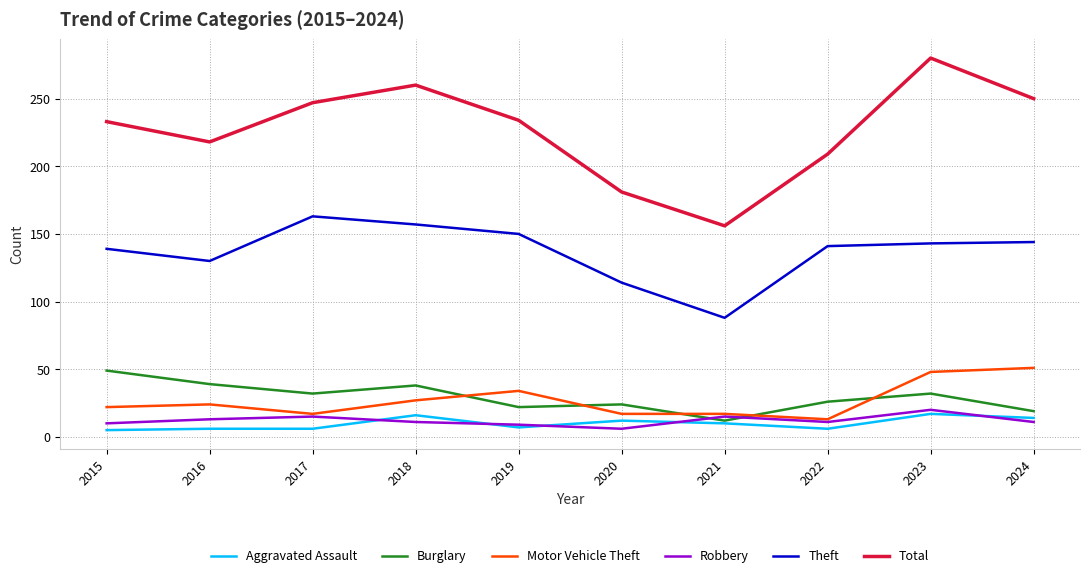

The value of Theft at 2018 is 207. True or false?

False